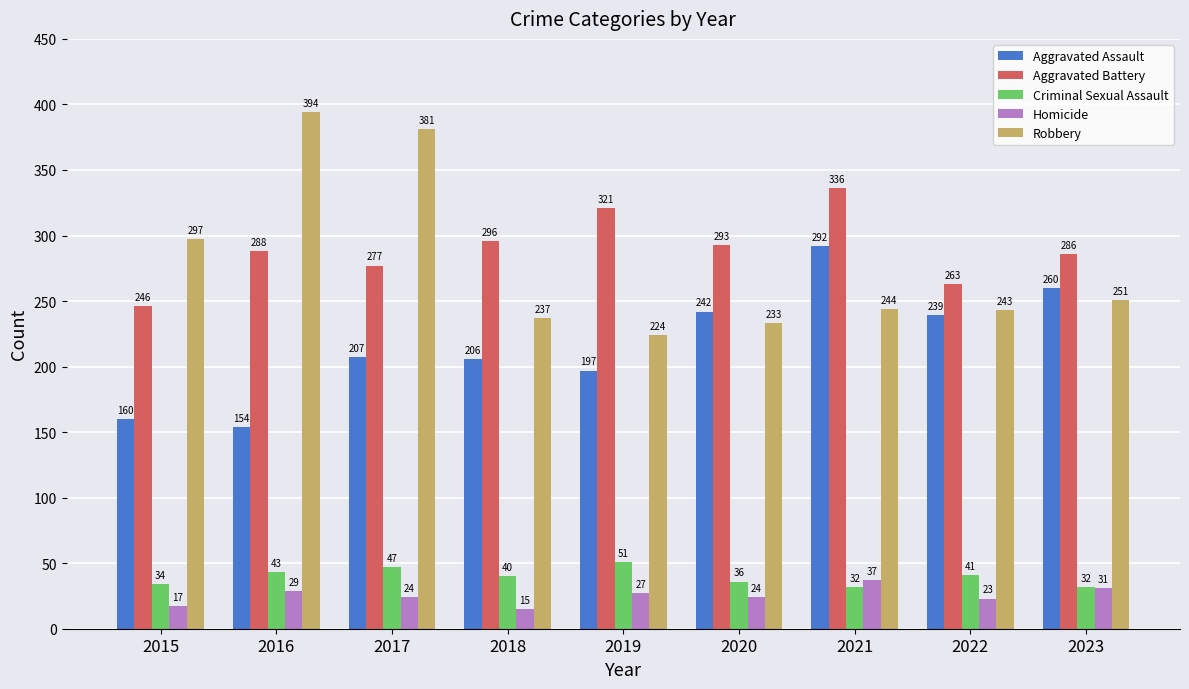

List the series in order of their peak value, highest first.

Robbery, Aggravated Battery, Aggravated Assault, Criminal Sexual Assault, Homicide